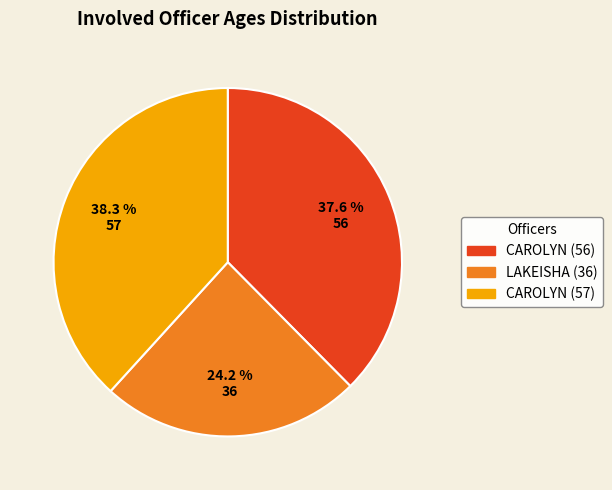

Is CAROLYN (57) the majority of the pie?

No